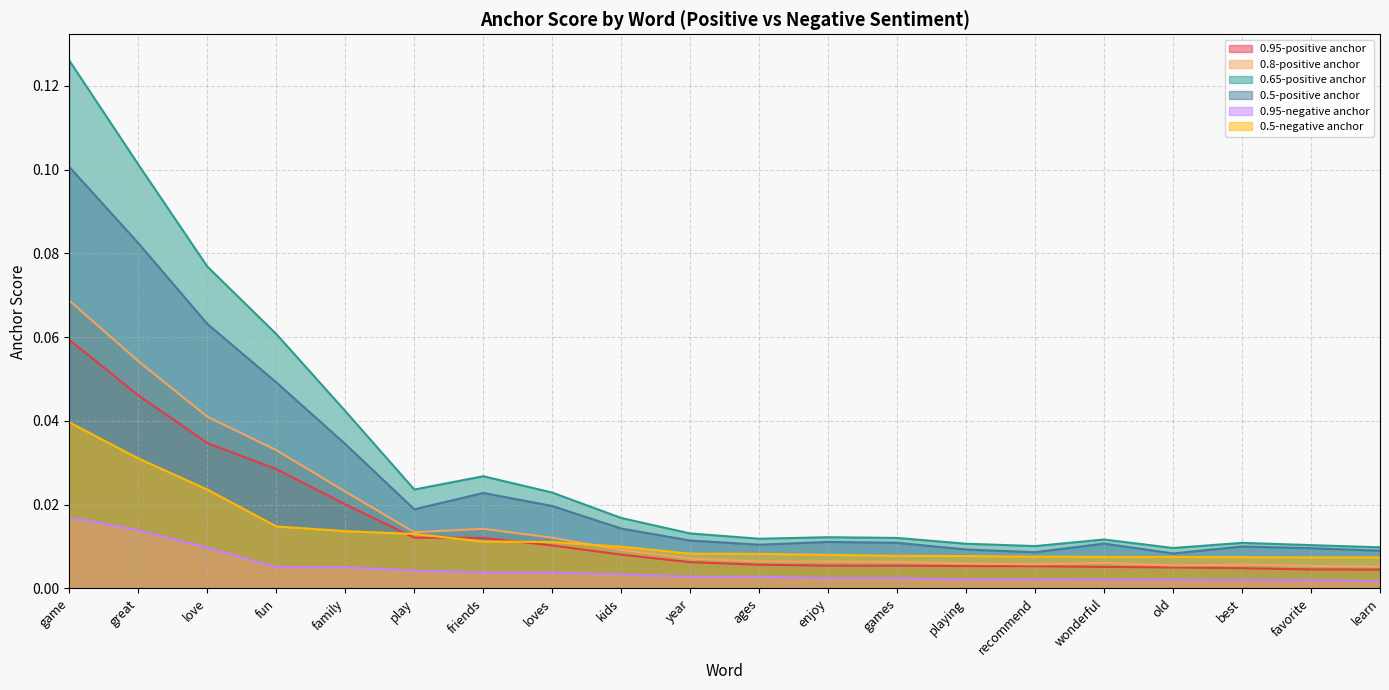

At how many categories does at least one series exceed 0?

20